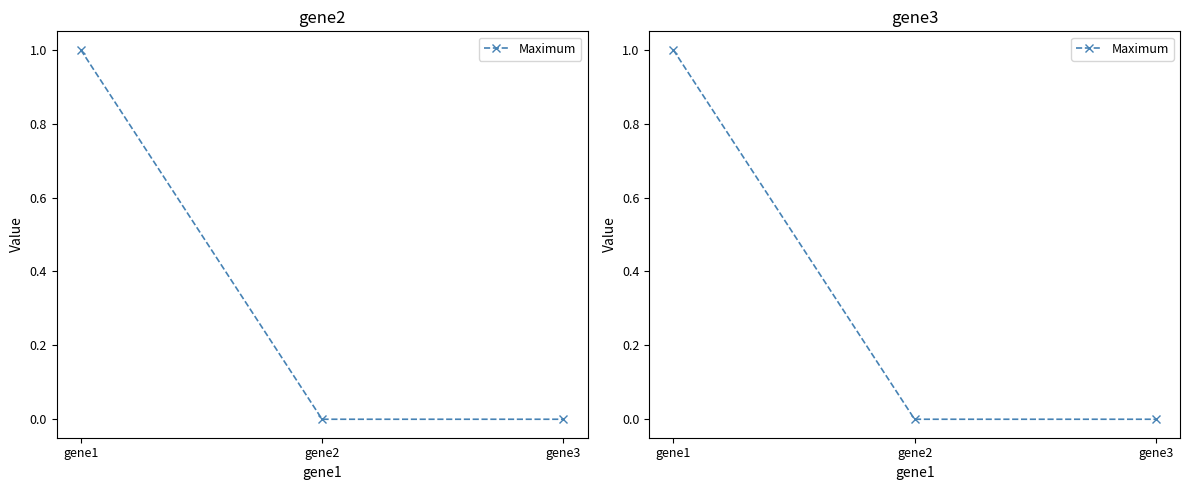

How many values are between 0 and 1?

3